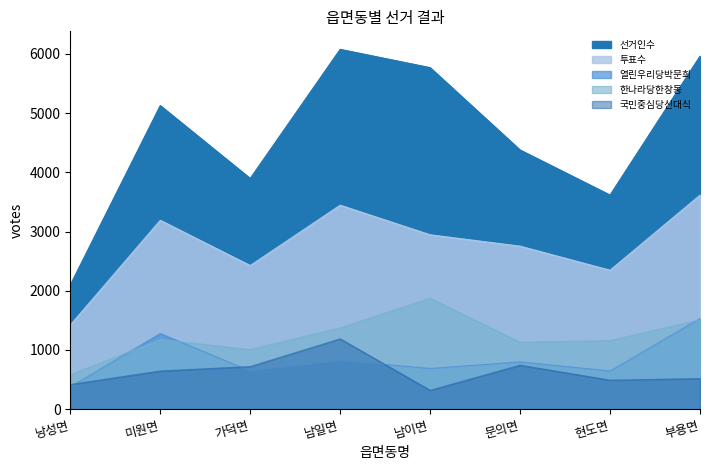

At which category is the sum across all series the highest?

부용면